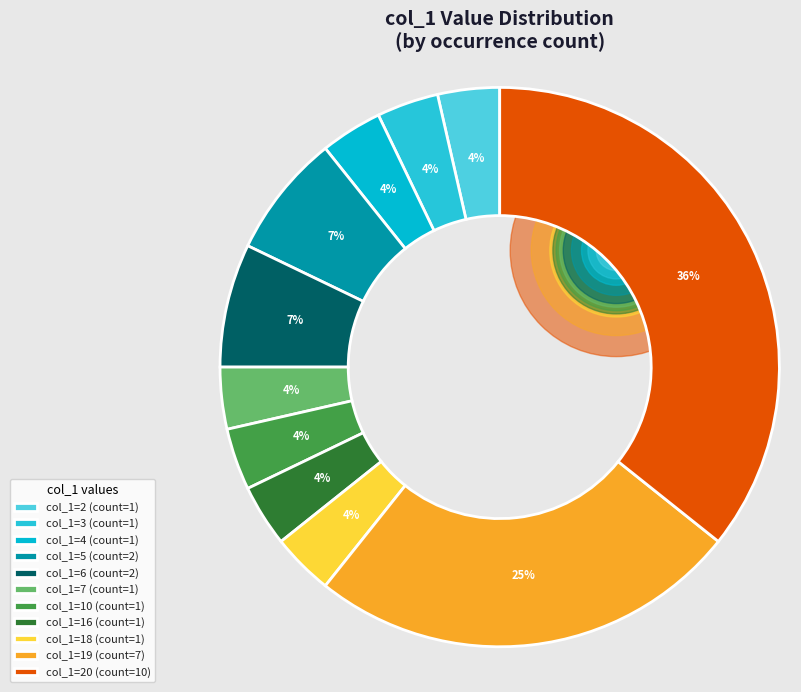

Rank the categories by value from lowest to highest.

2, 3, 4, 5, 6, 7, 10, 16, 18, 19, 20